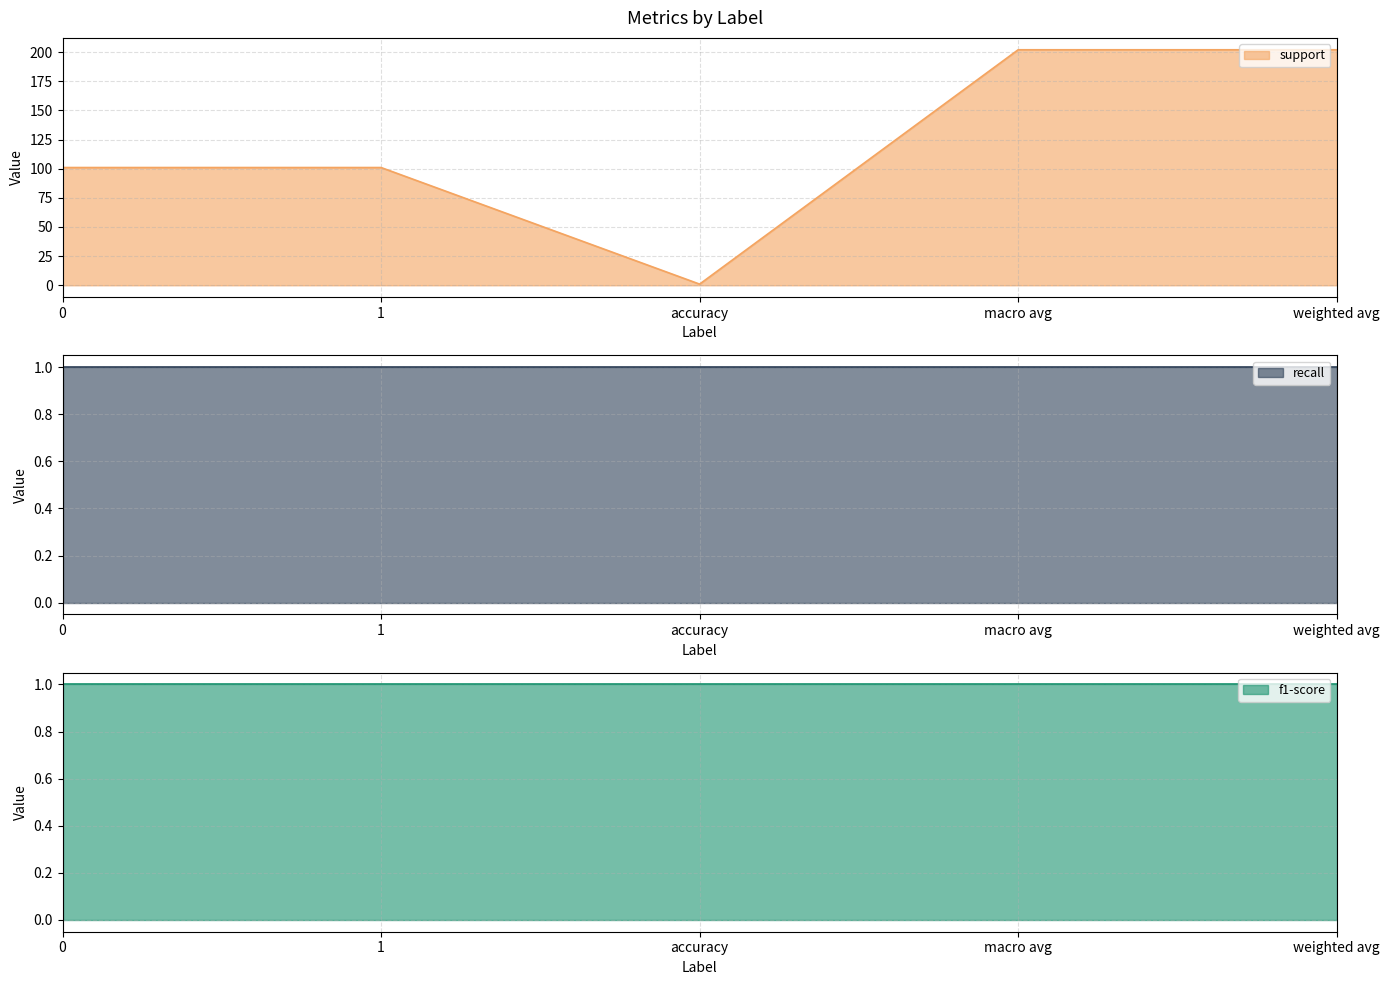

At accuracy, list the series in order from largest to smallest.

support, recall, f1-score